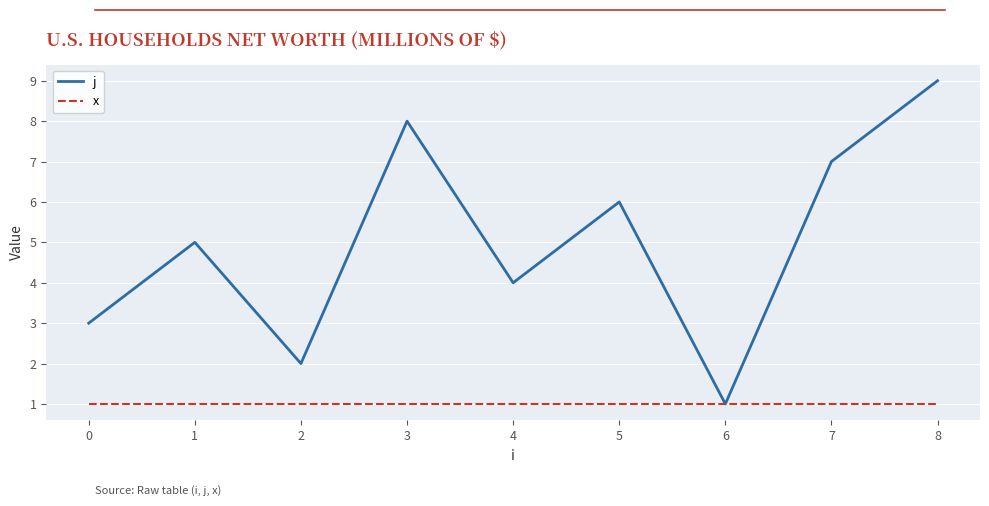

Reading left to right, list all the values displayed in this chart.

j: 3	5	2	8	4	6	1	7	9
x: 1	1	1	1	1	1	1	1	1